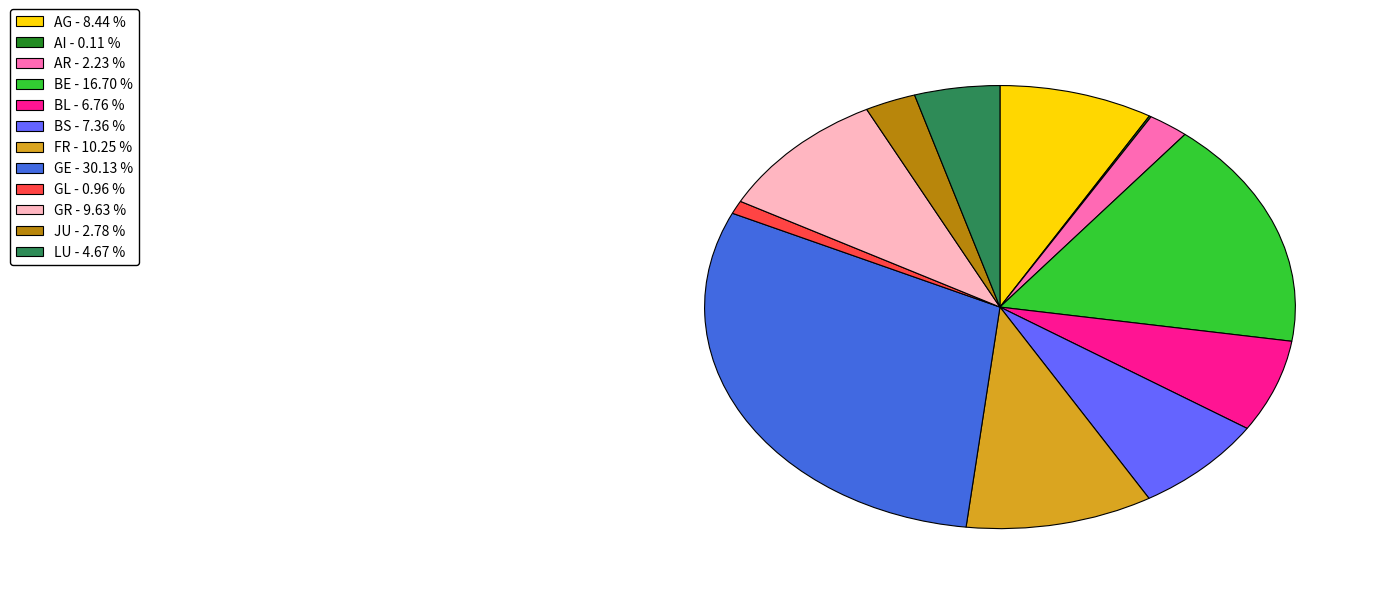

Between LU and FR, which is larger?

FR